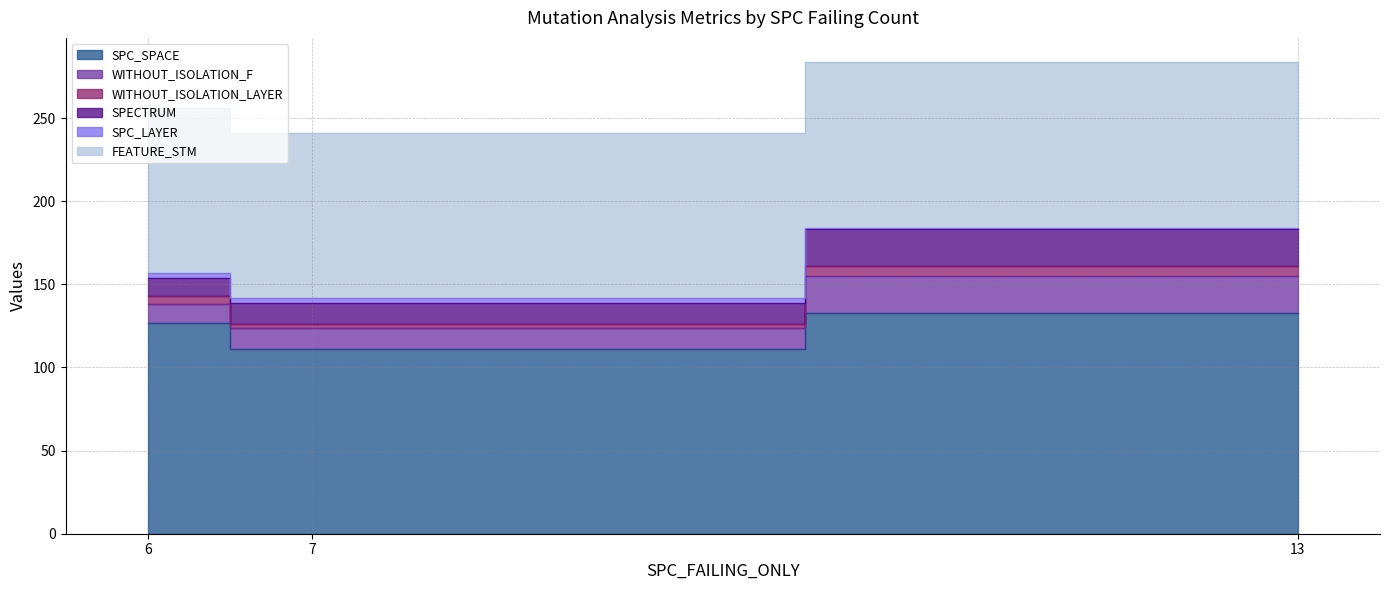

The value of SPECTRUM at 6 is 18. True or false?

False